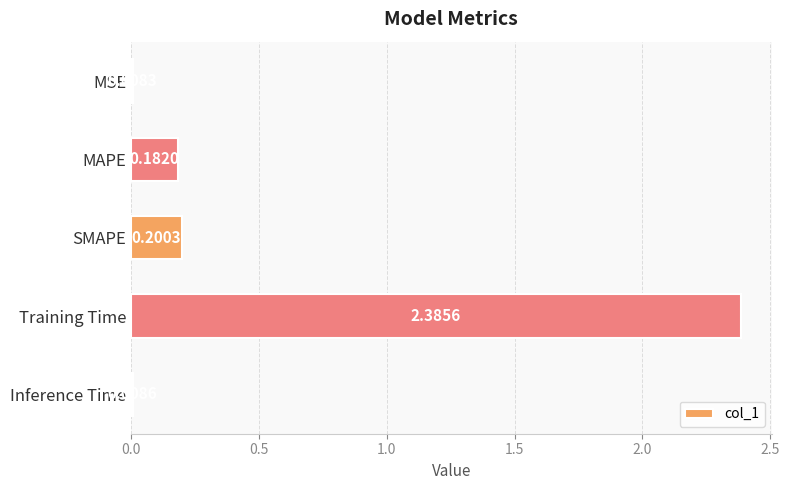

What is the label of the 4th bar from the bottom?

MAPE